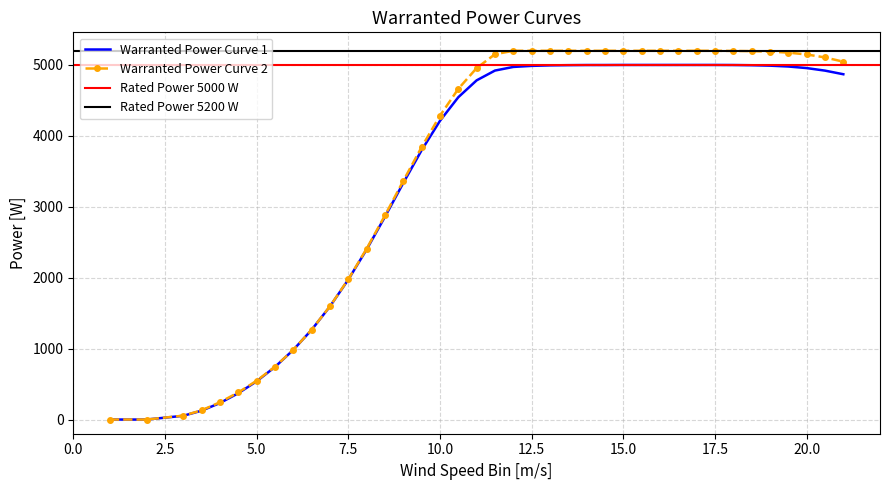

Which series changed the most between 5 and 6.5?

Warranted Power Curve 1 [W]